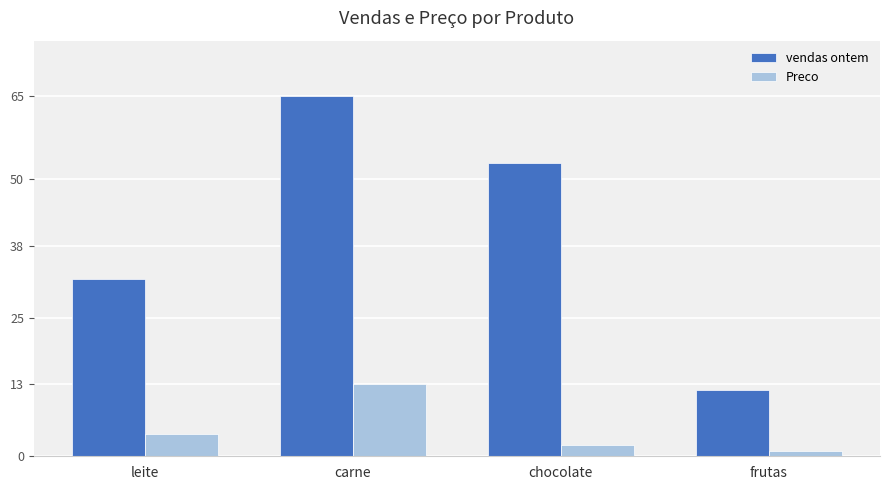

What is the difference between the Preco values at chocolate and frutas?

1